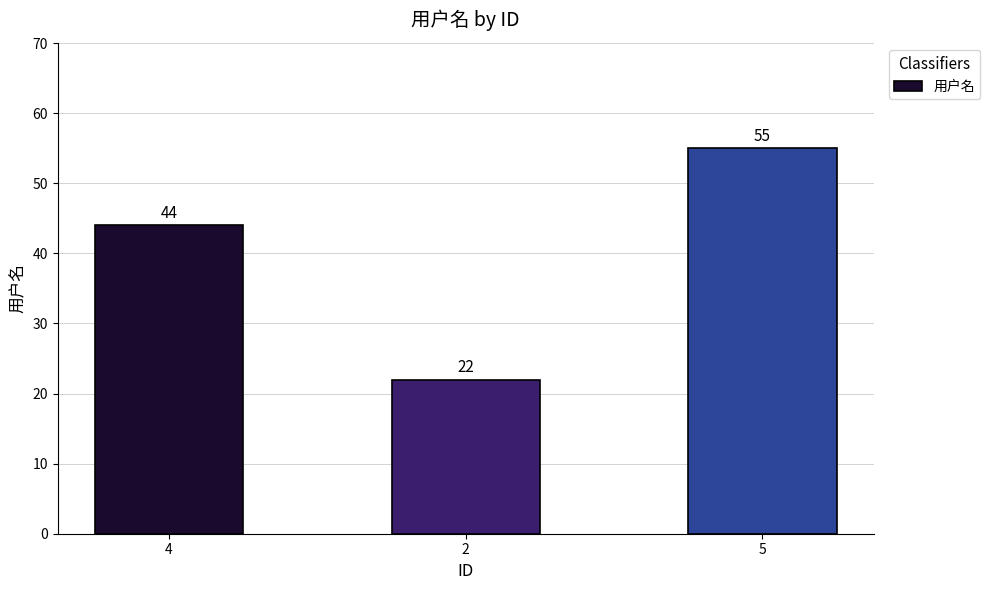

Reading left to right, list all the values displayed in this chart.

4=44	2=22	5=55